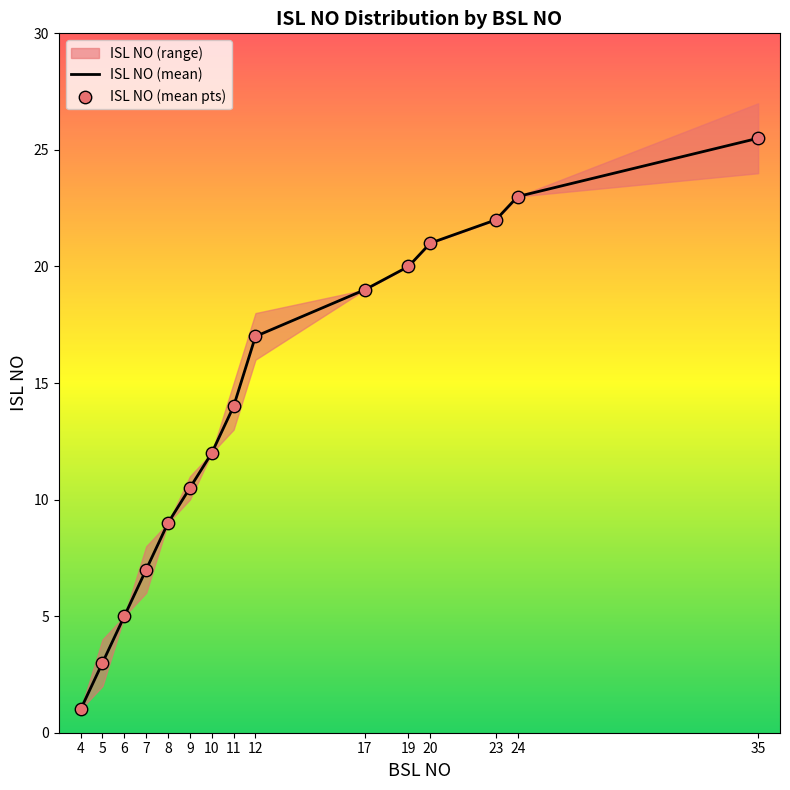

What is the total value across all series at 7?

14.0